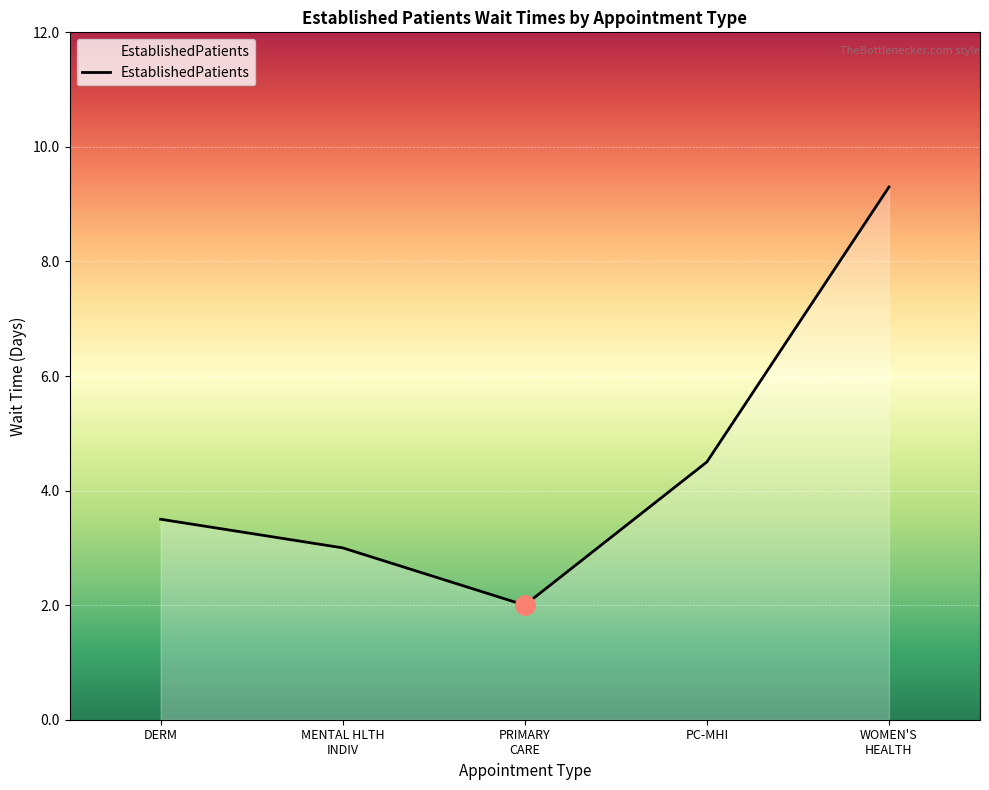

How many interior local valleys (lower than both neighbors) does the data have?

1